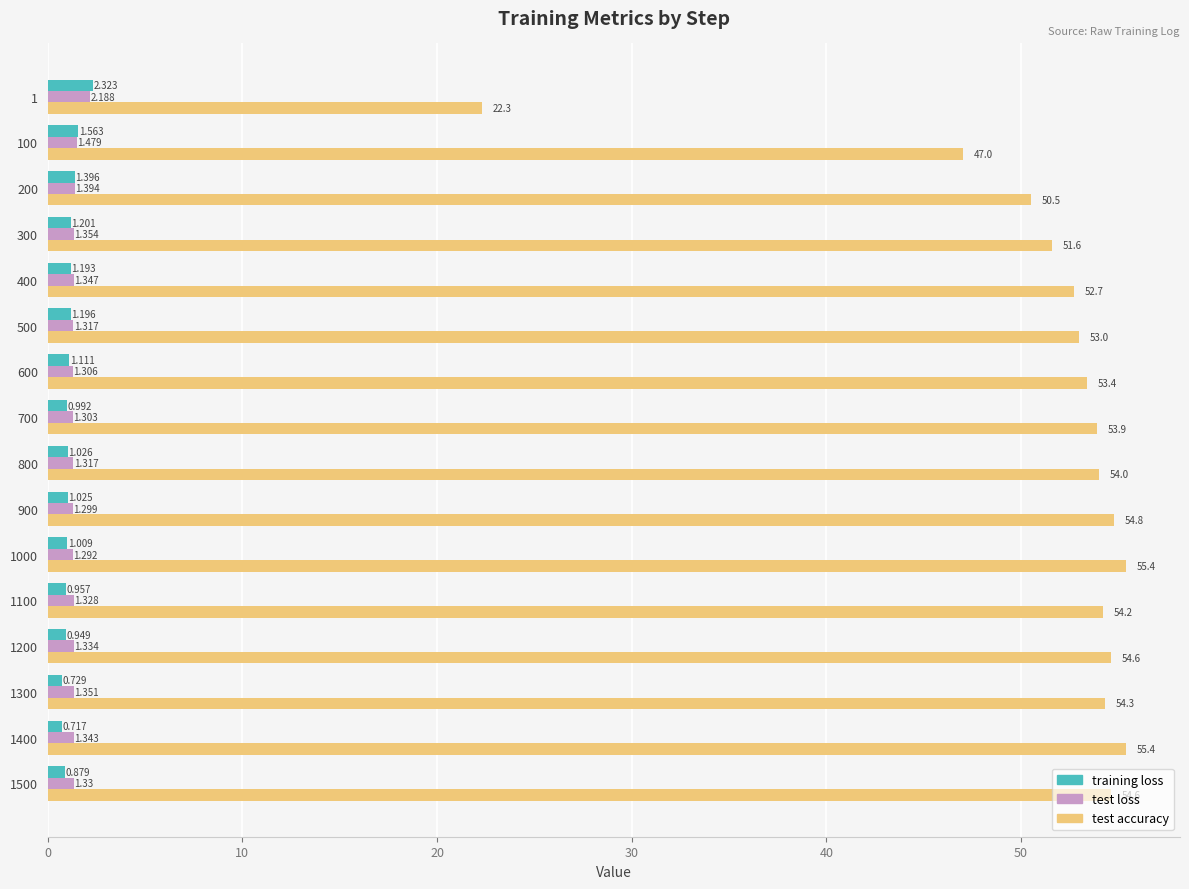

List the series in order of their peak value, highest first.

test accuracy, training loss, test loss